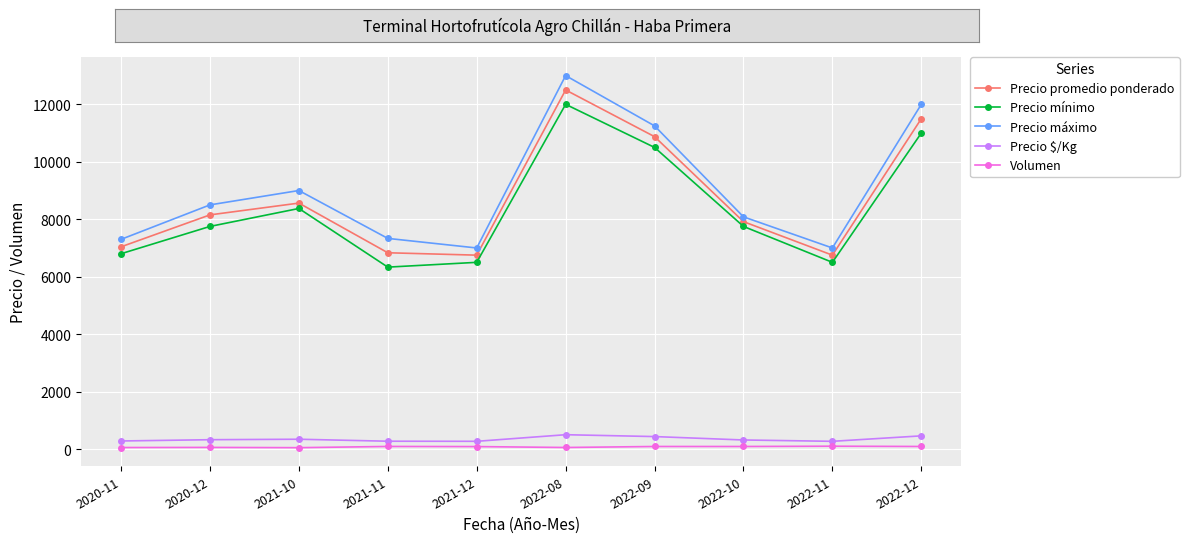

Read the Precio mínimo value at 2021-11.

6333.3